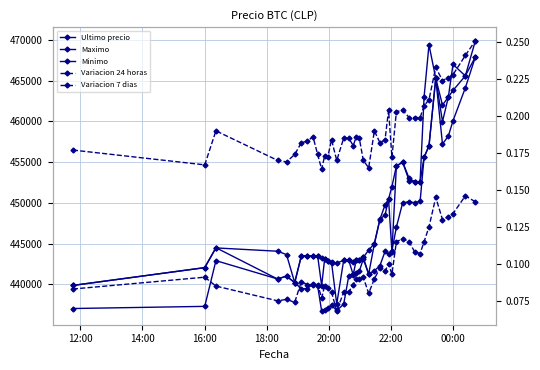

True or false: Maximo has a value of 124767.6 at 23.

False